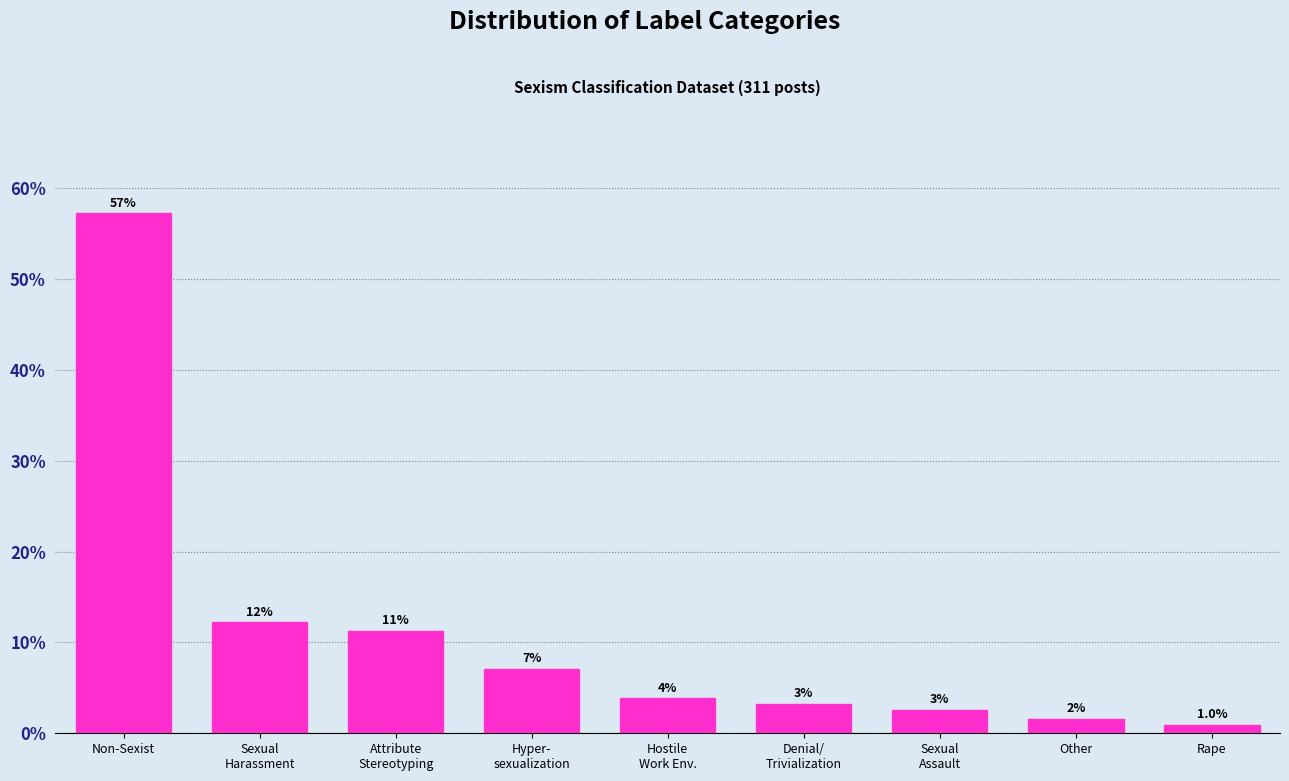

Does the chart contain any negative values?

No